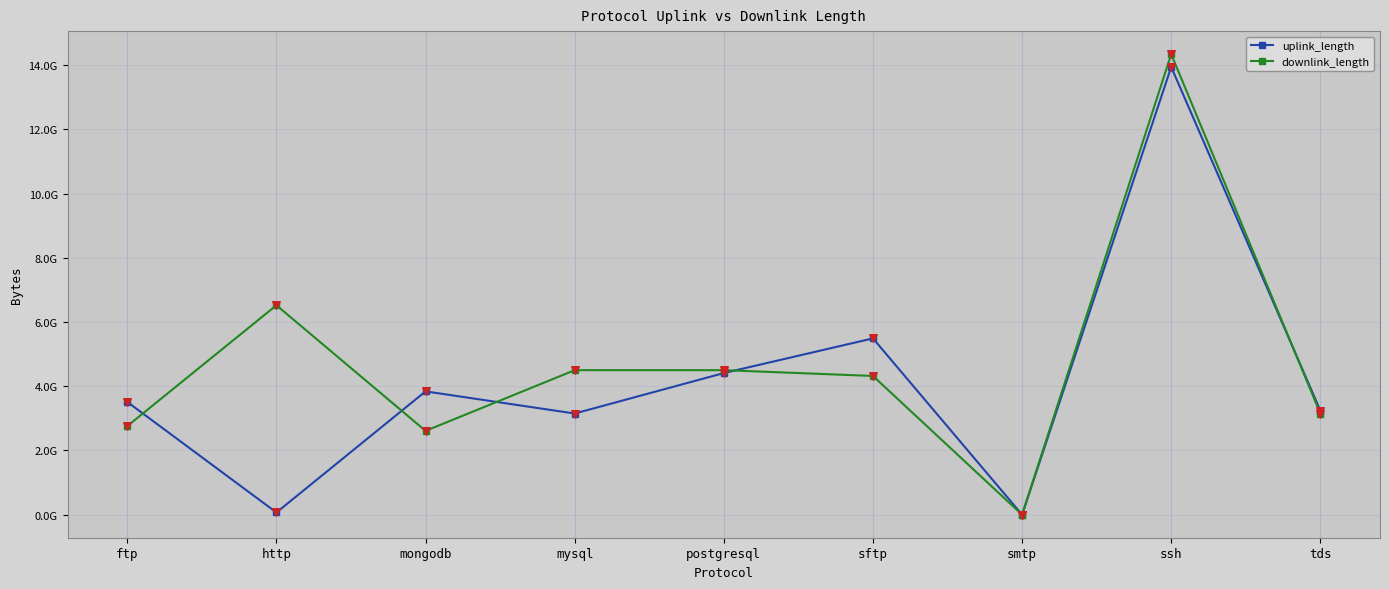

Is the value of uplink_length at postgresql greater than the value of downlink_length at smtp?

Yes